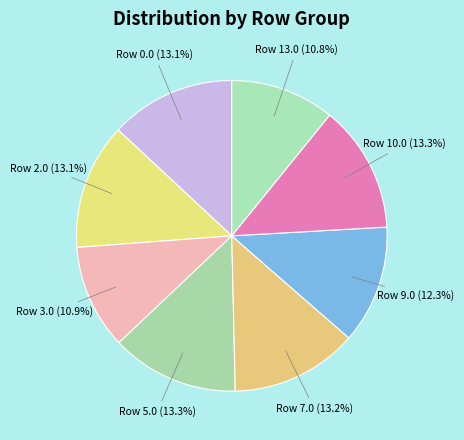

Is there a majority slice in this chart?

No